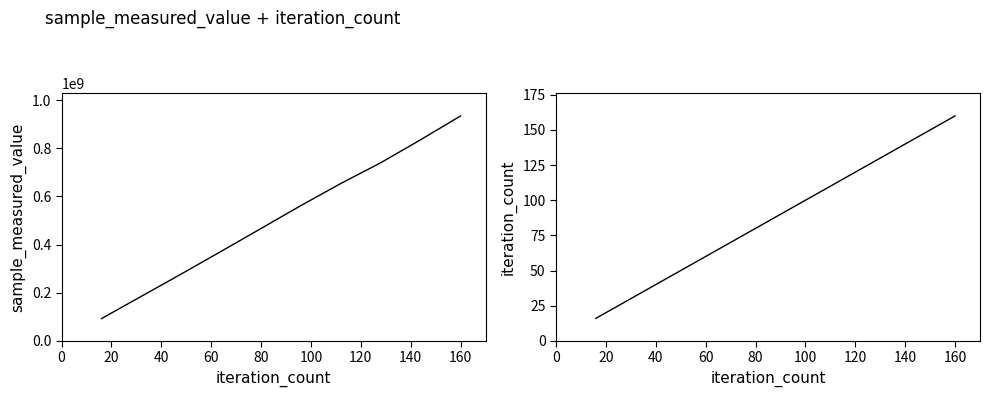

What is the minimum value shown in the chart?

16